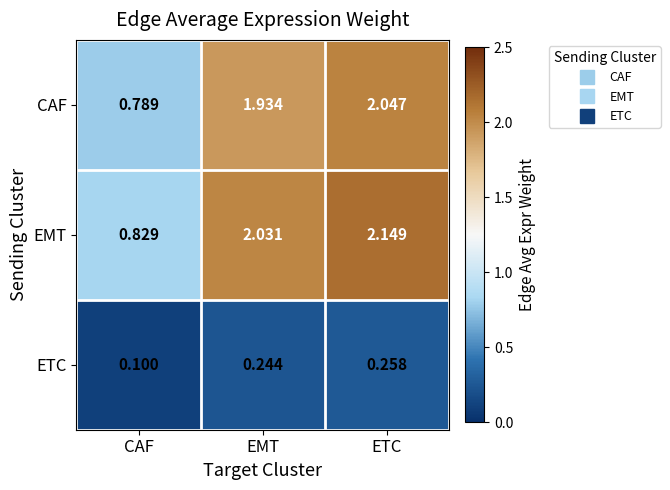

How many distinct data groups are displayed?

3